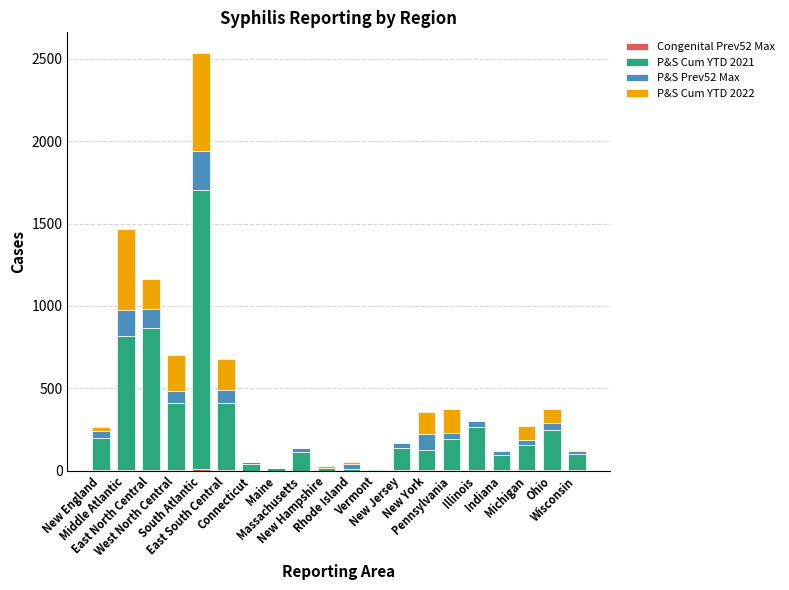

At which label does P&S Cum YTD 2021 first exceed 155?

New England